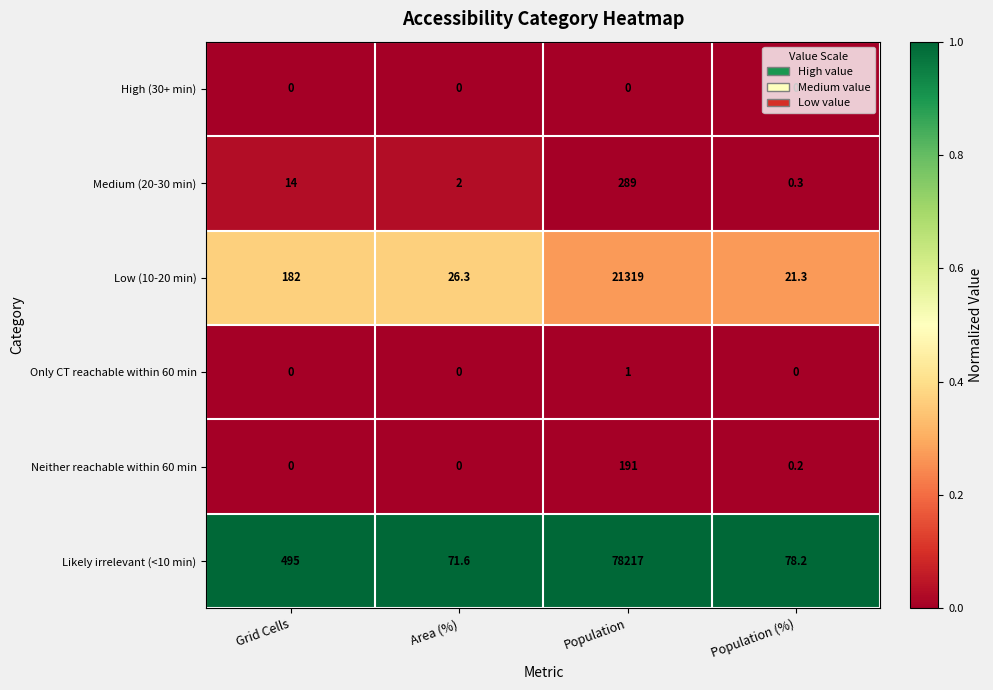

Rank the series at Population from highest to lowest value.

Likely irrelevant (<10 min), Low (10-20 min), Medium (20-30 min), Neither reachable within 60 min, Only CT reachable within 60 min, High (30+ min)